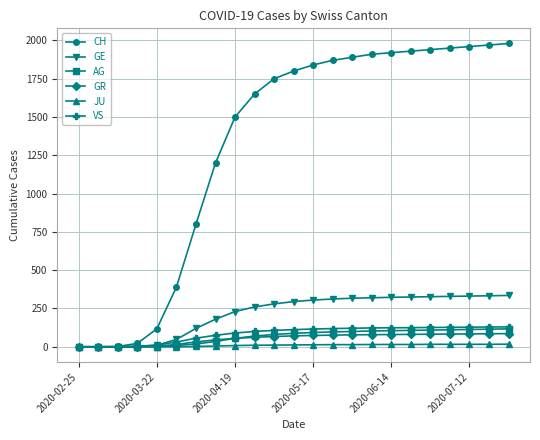

Which series has the widest spread of values?

CH